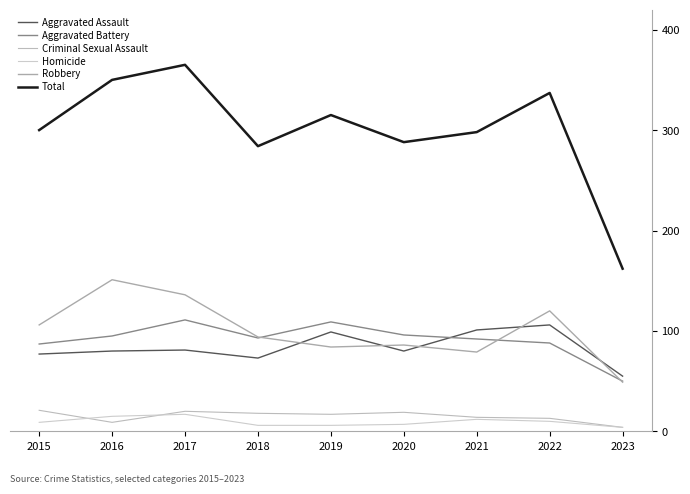

Reading left to right, what are all the values shown in this chart?

Aggravated Assault: 77	80	81	73	99	80	101	106	55
Aggravated Battery: 87	95	111	93	109	96	92	88	50
Criminal Sexual Assault: 21	9	20	18	17	19	14	13	4
Homicide: 9	15	17	6	6	7	12	10	4
Robbery: 106	151	136	94	84	86	79	120	49
Total: 300	350	365	284	315	288	298	337	162